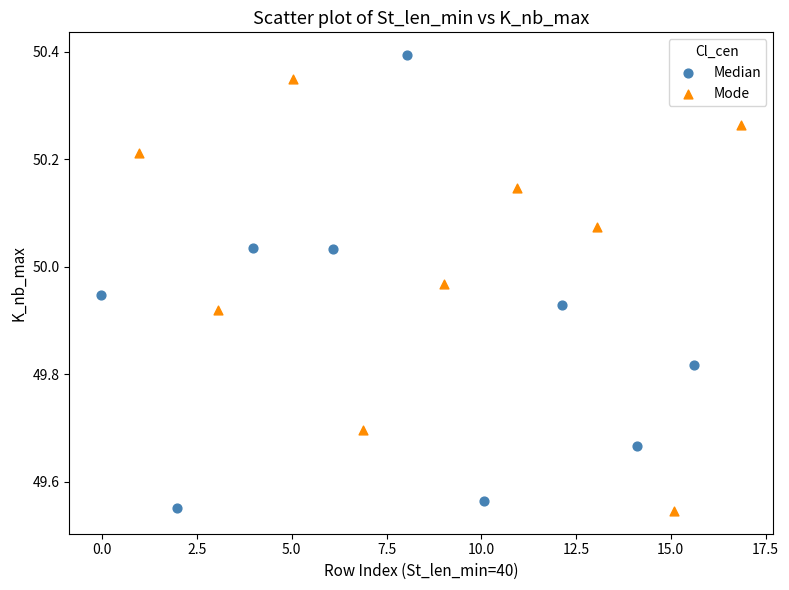

Which series has the largest Y range (max minus min)?

Median